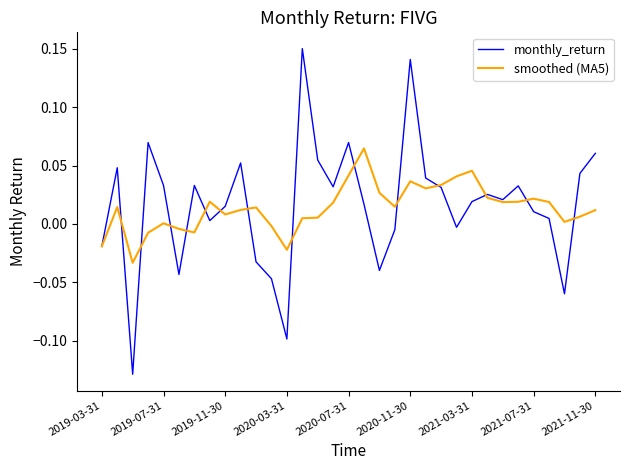

List the series in order of their peak value, lowest first.

smoothed (MA5), monthly_return